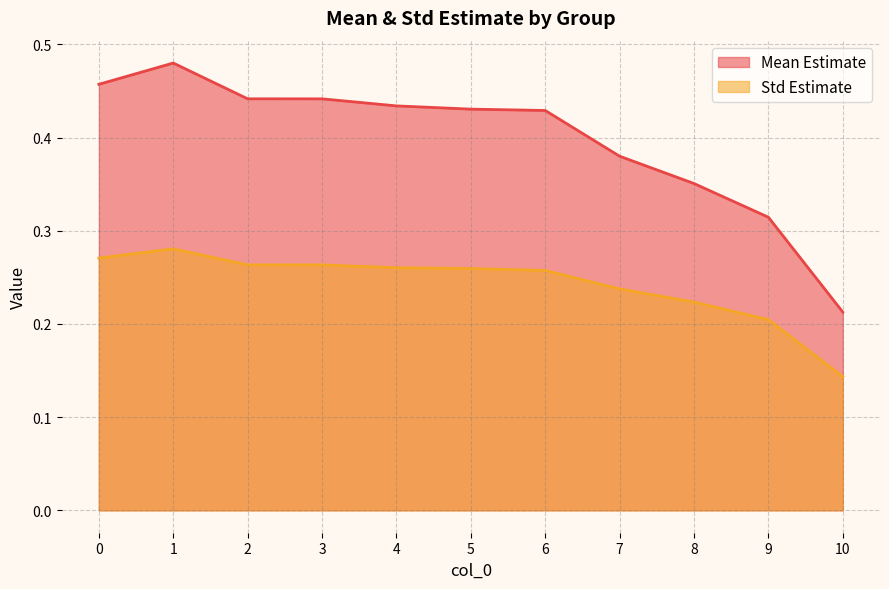

Rank the series by their average value, from lowest to highest.

Std Estimate, Mean Estimate